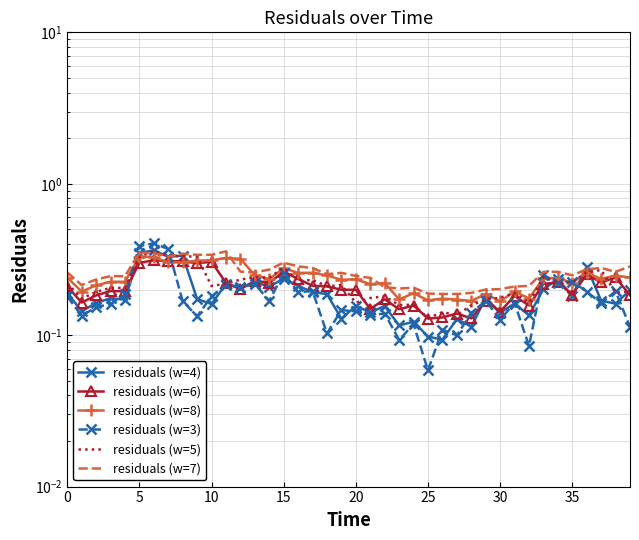

Rank the series by their maximum value, from highest to lowest.

residuals (w=3), residuals (w=4), residuals (w=5), residuals (w=7), residuals (w=8), residuals (w=6)